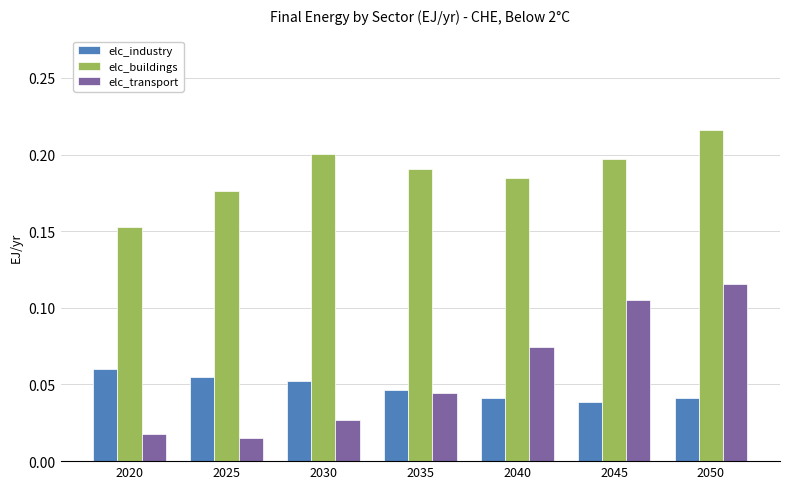

At which label does elc_buildings reach its minimum?

2020